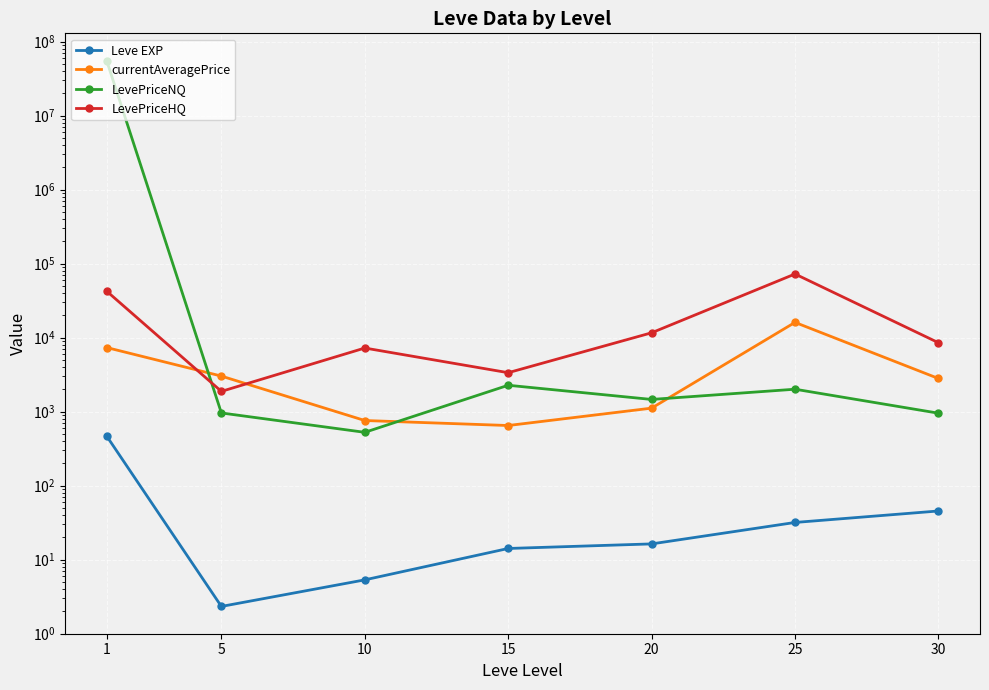

What is the value of the currentAveragePrice point at the 4th from the left?

650.2